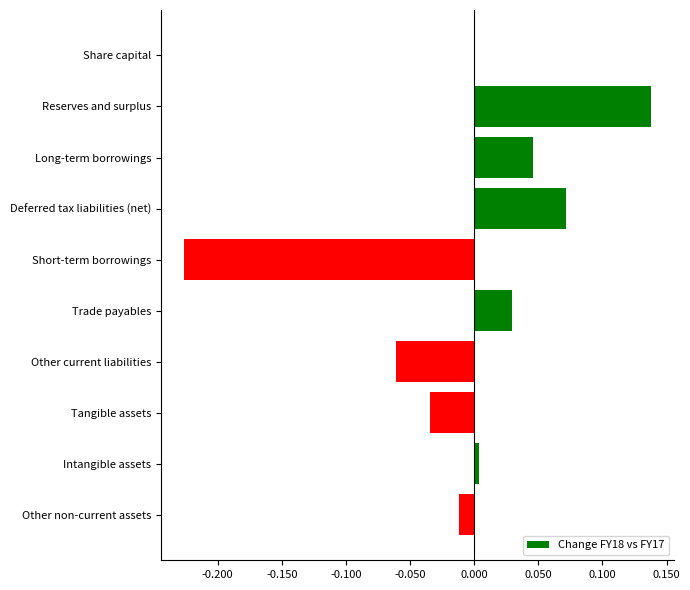

Is it true that the value at Long-term borrowings is 0.0?

True